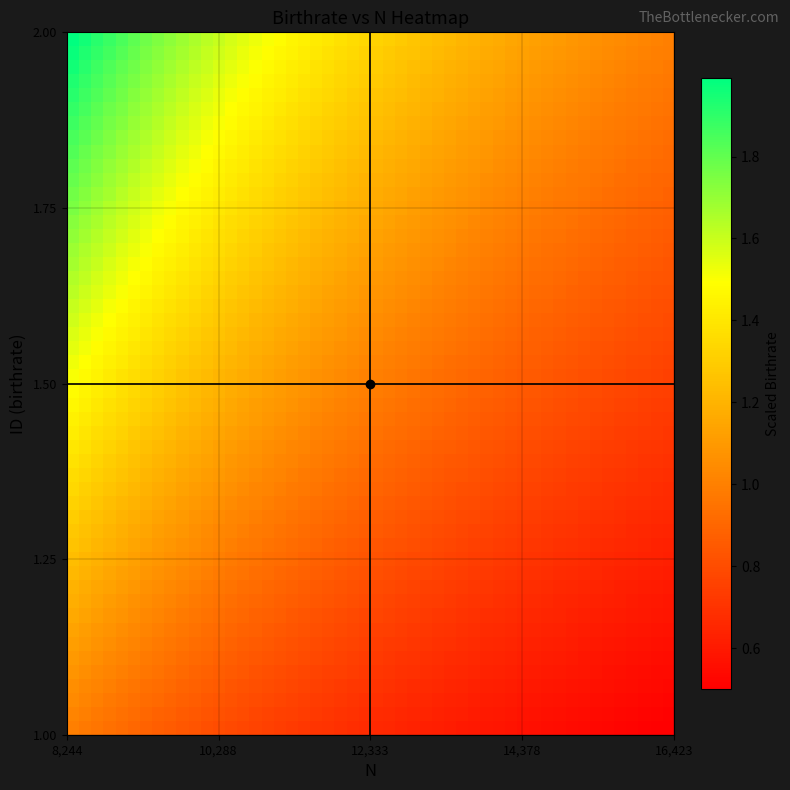

What is the smallest value displayed?

1